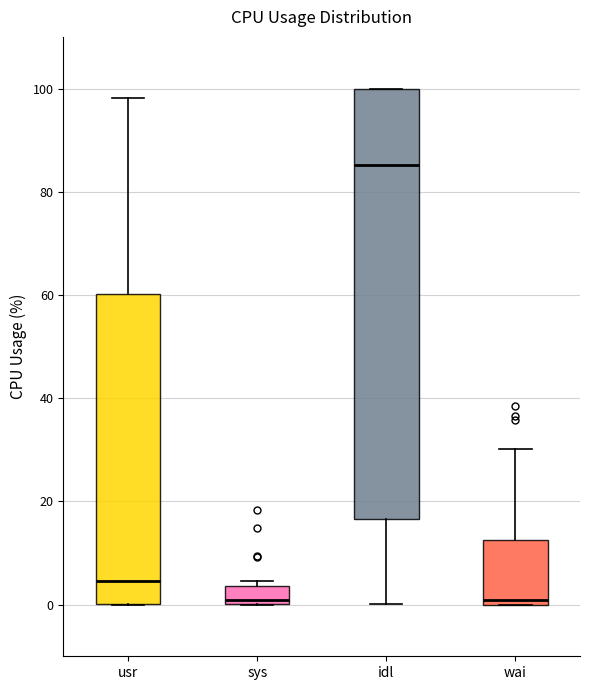

Reading left to right, transcribe this box plot: for each box, give where its median line is, the range the box spans, and where its two whiskers end, as read against the y-axis. The values are not printed on the chart, so give them approximately, as read against the axis.

usr: median 4, box 0 to 60, whiskers 0 to 98
sys: median 0 (just above the box's lower edge), box 0 to 4, whiskers 0 to 4 (just above the box's upper edge)
idl: median 86, box 16 to 100, whiskers 0 to 100
wai: median 0 (just above the box's lower edge), box 0 to 12, whiskers 0 to 30